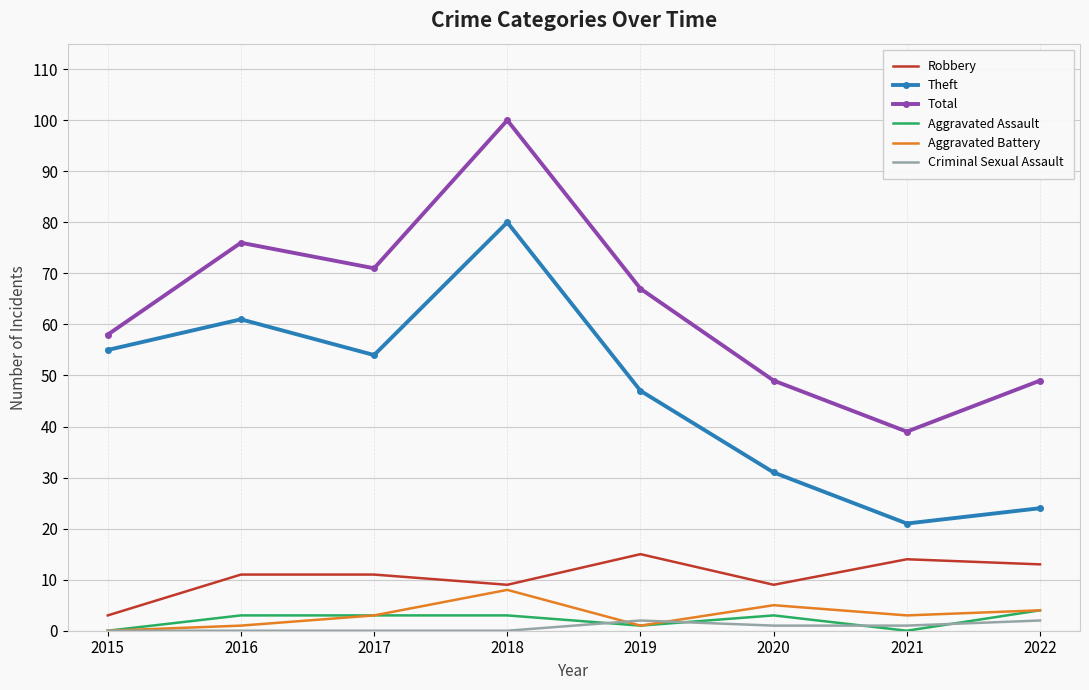

At which category does the chart reach its peak across all series?

2018